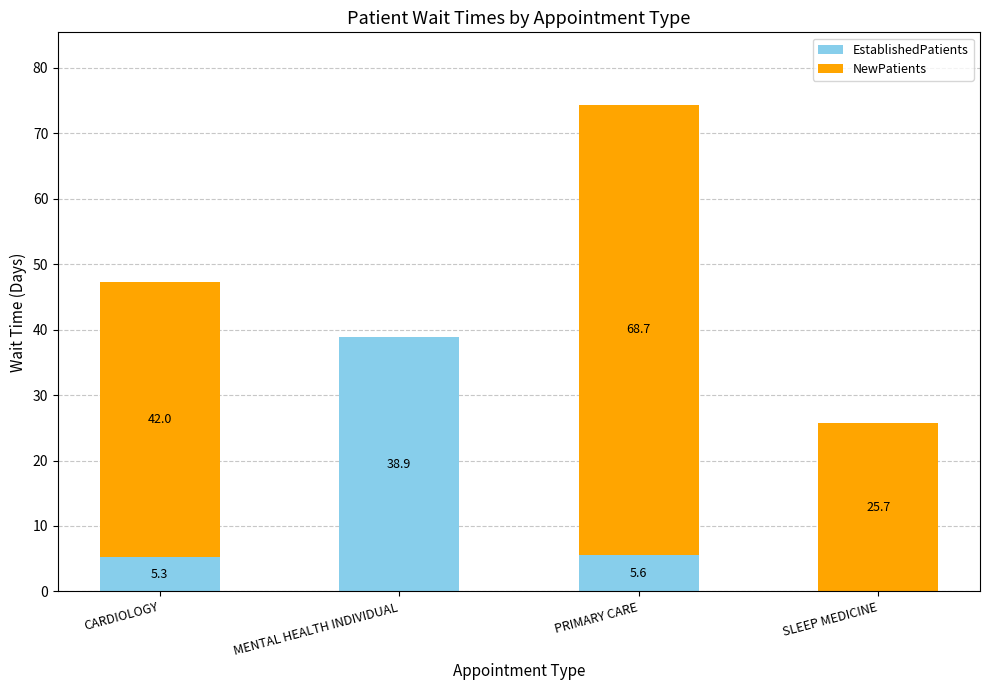

What is the total value across all series at CARDIOLOGY?

47.3